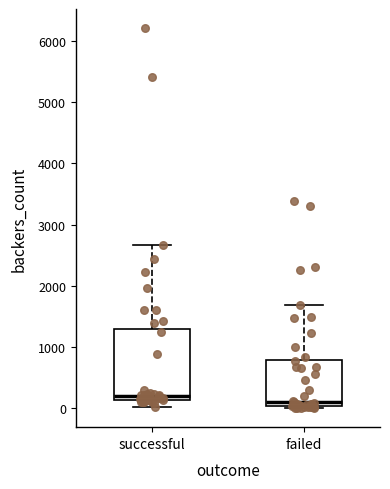

Reading left to right, read every box against the y-axis: the position of its median line, the range the box covers, and the ends of its whiskers. The values are not printed on the chart, so give them approximately, as read against the axis.

successful: median 200, box 100 to 1300, whiskers 0 to 2700
failed: median 100, box 0 to 800, whiskers 0 (just below the box's lower edge) to 1700